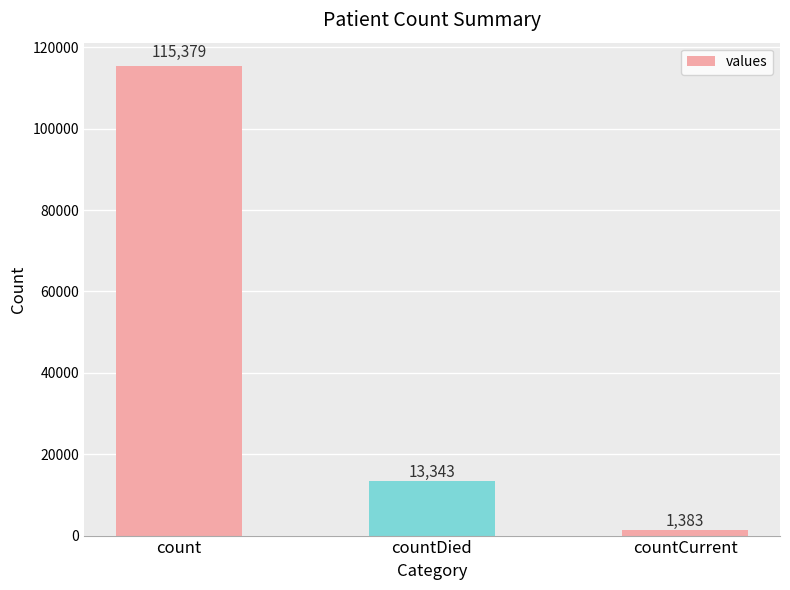

Approximately how many times larger is the value at countCurrent compared to countDied?

0.1